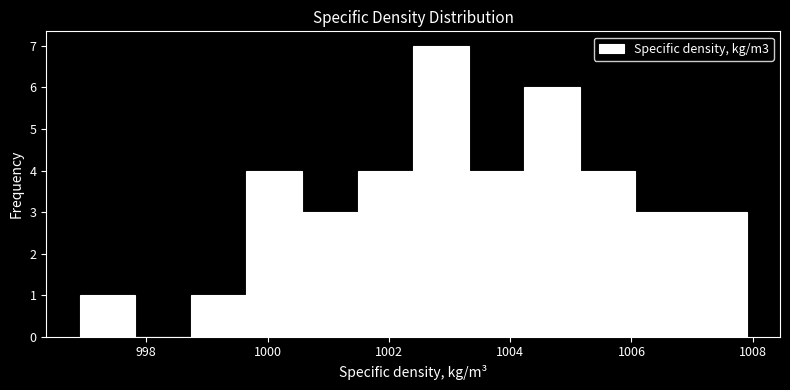

Which range on the x-axis has the tallest bar?

1002.4 to 1003.4